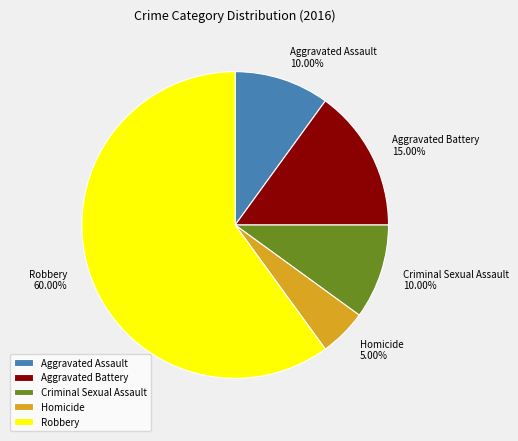

To the nearest percent, what is the combined percentage of Criminal Sexual Assault and Homicide?

15%